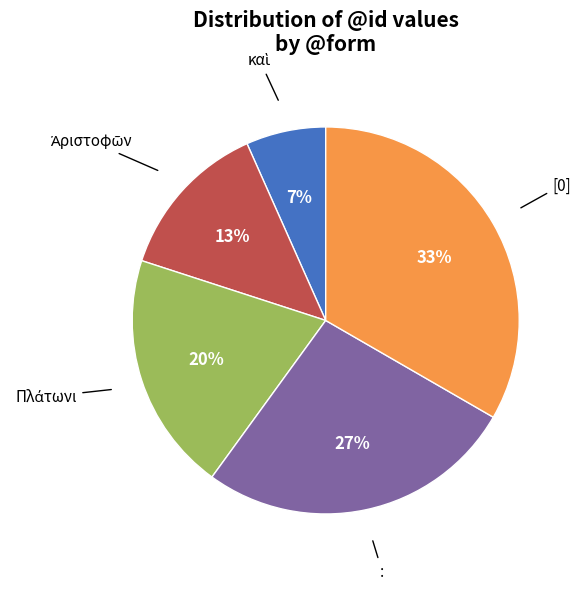

Count the number of slices in the pie.

5